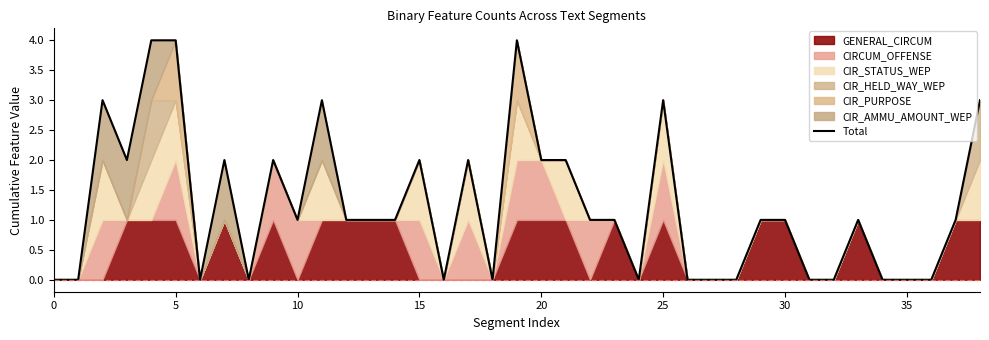

Reading left to right, extract all data points from this chart.

0	0	3	2	4	4	0	2	0	2	1	3	1	1	1	2	0	2	0	4	2	2	1	1	0	3	0	0	0	1	1	0	0	1	0	0	0	1	3